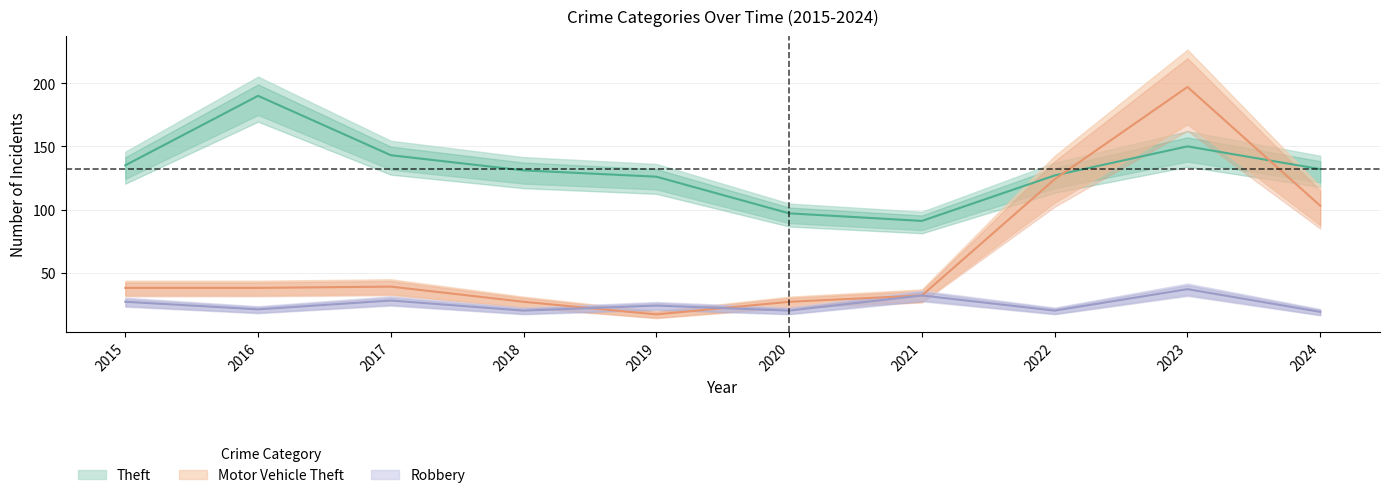

What is the total value across all series at 2023?

384